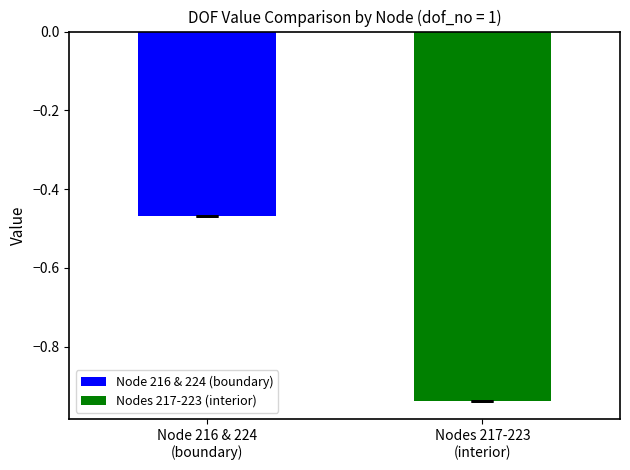

Is it true that the value at 222 is -0.5?

False